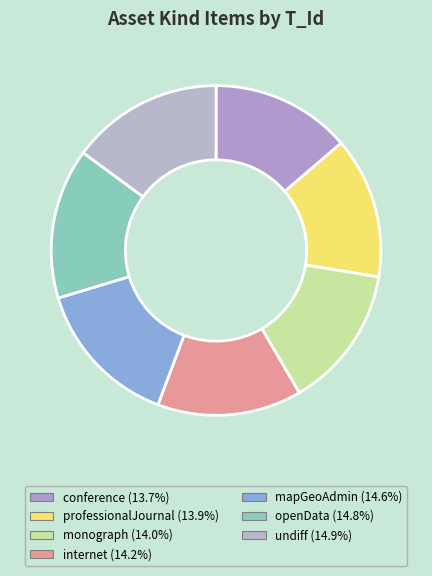

Which category has the smallest portion of the pie?

conference